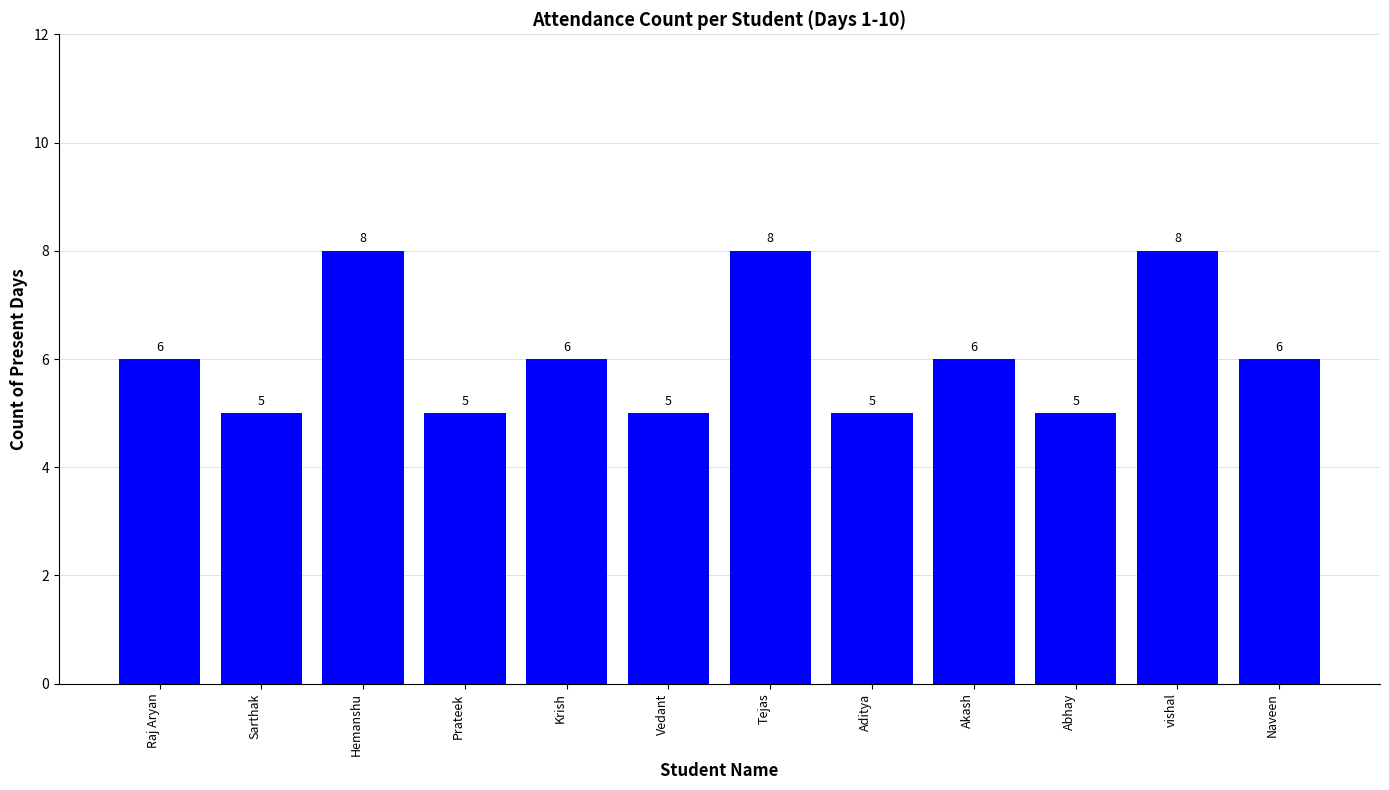

What is the change in value from Sarthak to Hemanshu?

+3